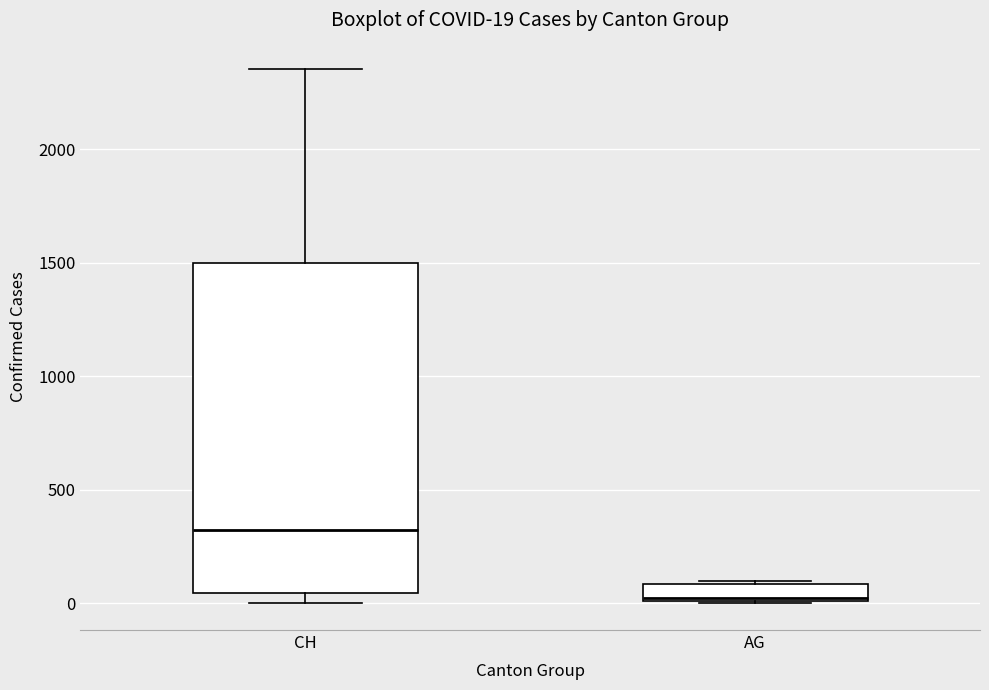

Which box's median line is the lowest?

AG